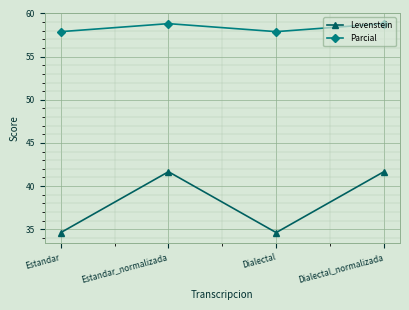

Does the chart have visible grid lines?

Yes